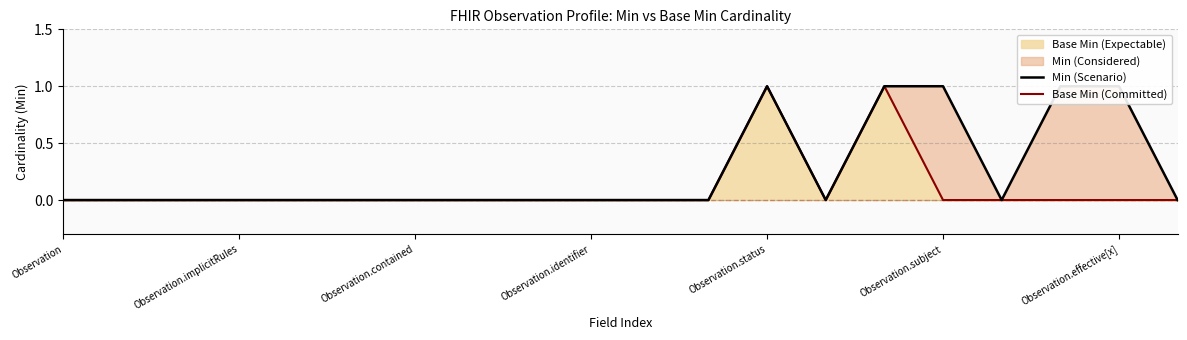

Reading right to left, extract all data points from this chart.

Min (Scenario): 0	1	1	0	1	1	0	1	0	0	0	0	0	0	0	0	0	0	0	0
Base Min (Committed): 0	0	0	0	0	1	0	1	0	0	0	0	0	0	0	0	0	0	0	0